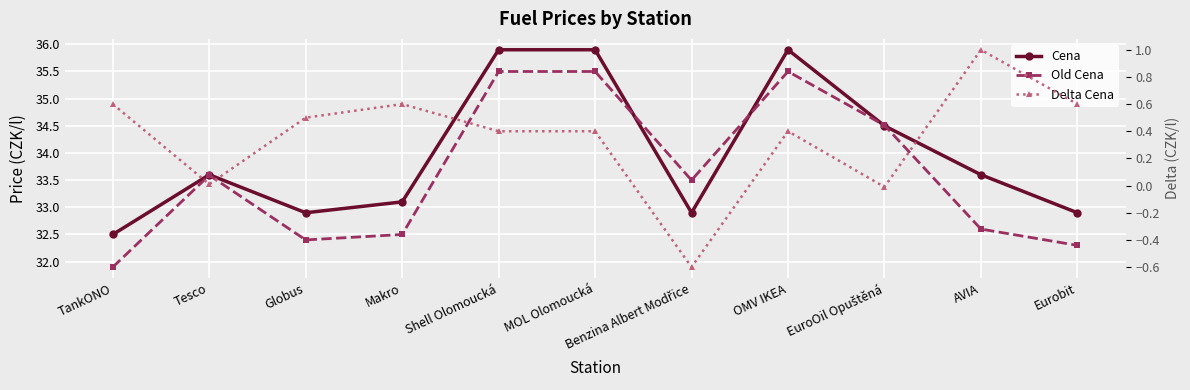

How many lines are shown in the chart?

3